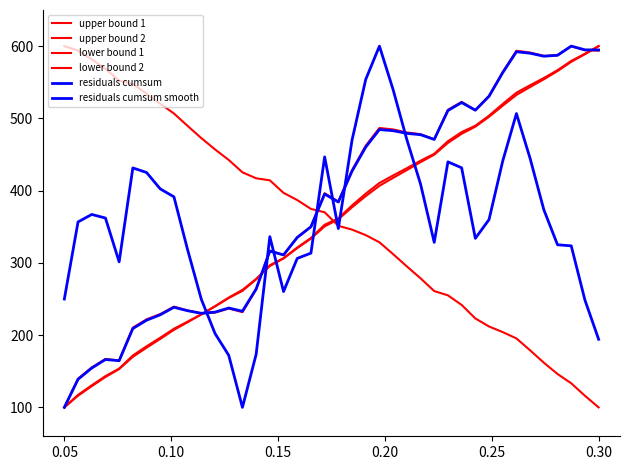

At how many categories does at least one series exceed 216?

40